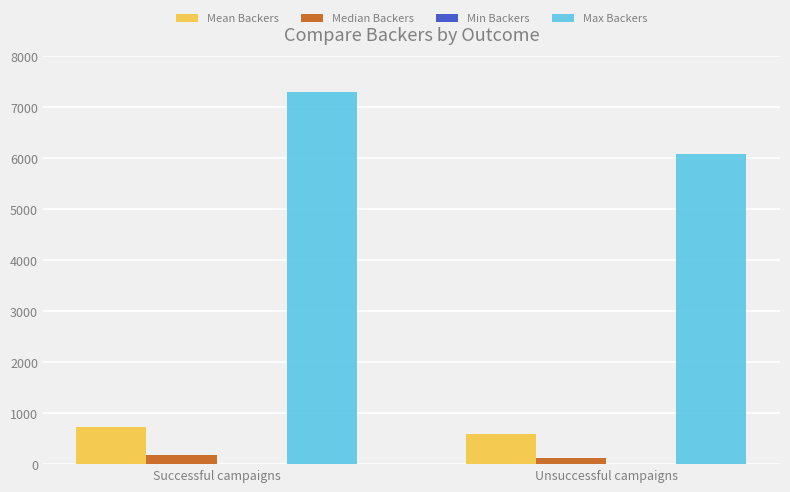

What is the difference between the maximum and minimum values in the Mean Backers series?

141.4